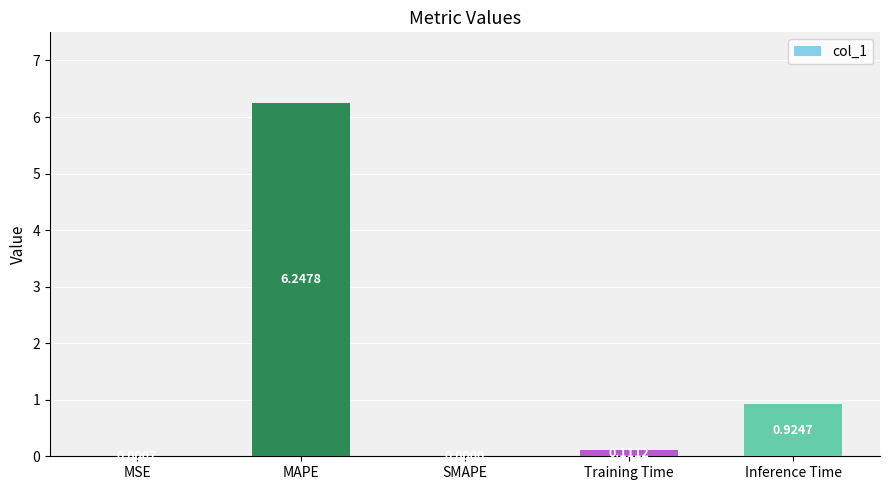

Which label corresponds to the largest value in the chart?

MAPE